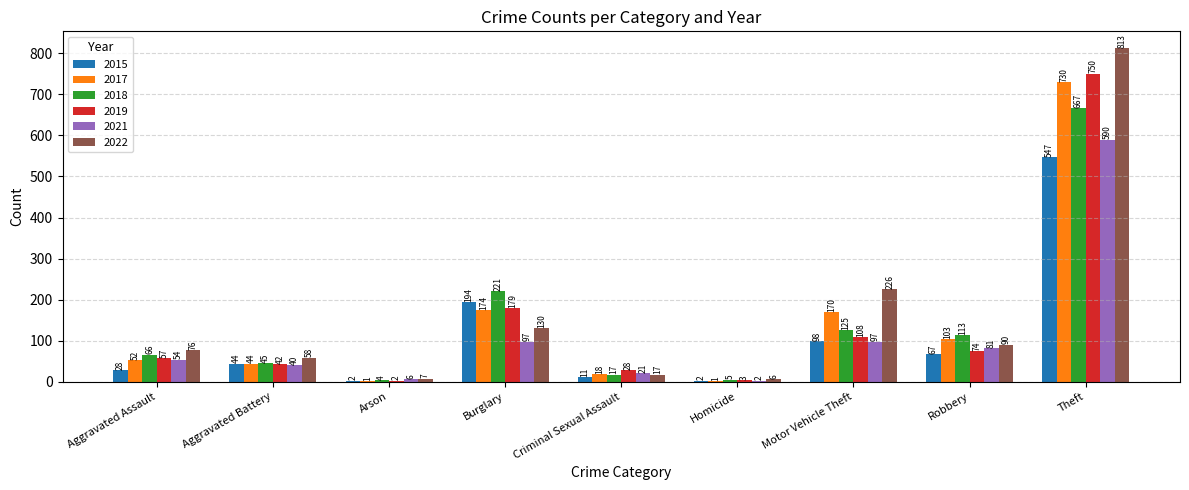

What is the greatest value displayed?

813